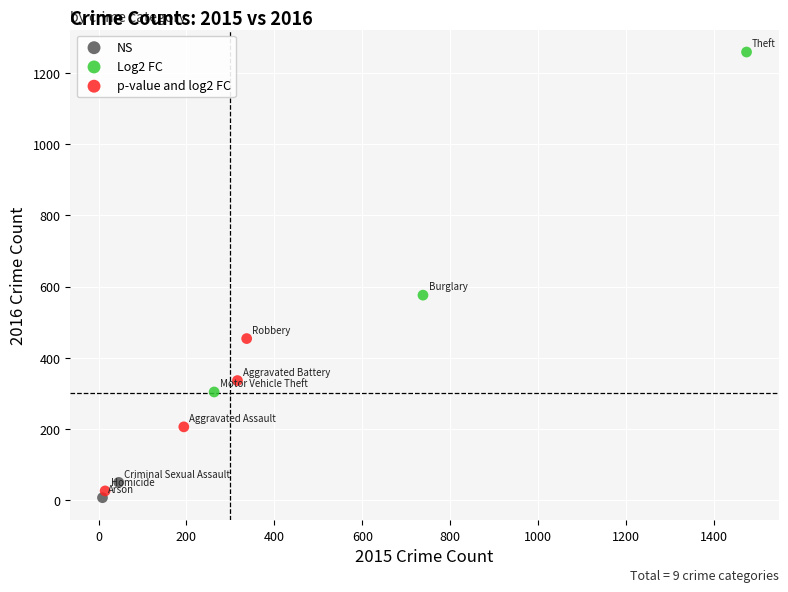

Which series contains the lowest Y value?

NS